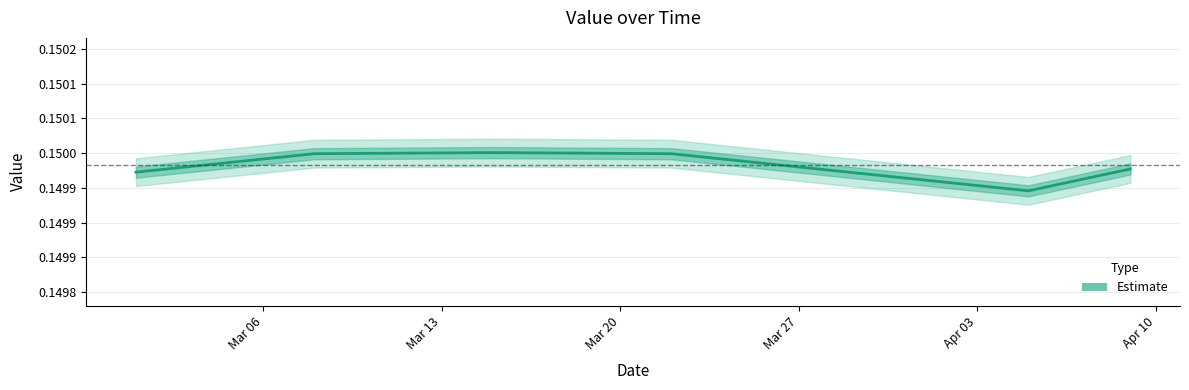

How many lines are shown in the chart?

1